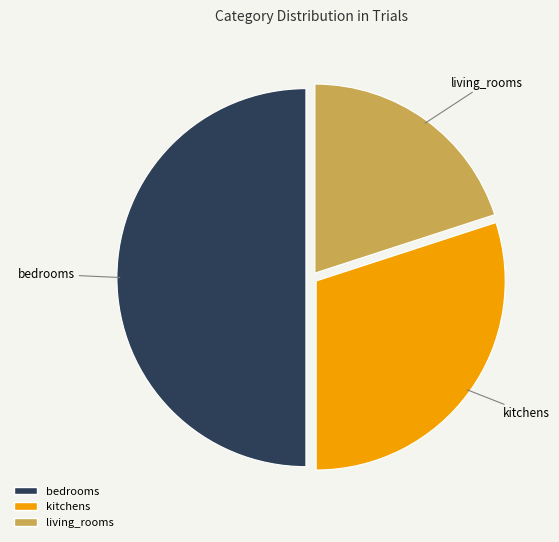

How many segments does this pie chart have?

3